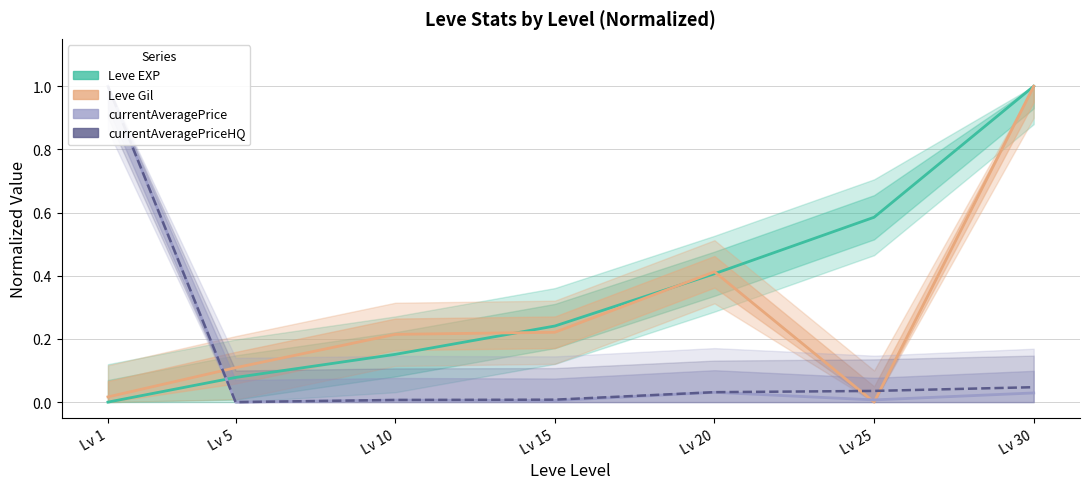

List the series in order of their peak value, highest first.

Leve EXP, Leve Gil, currentAveragePrice, currentAveragePriceHQ